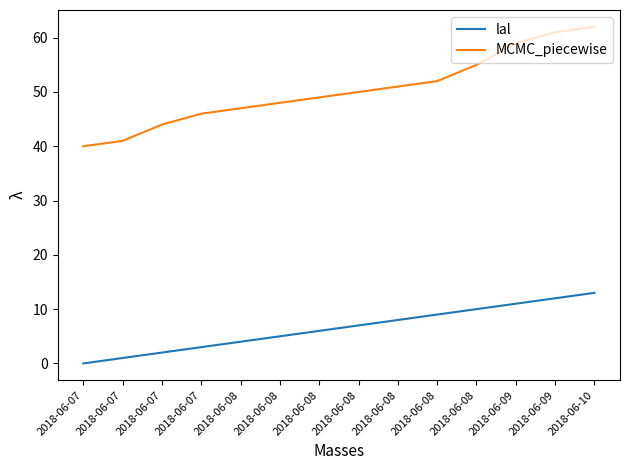

Does the chart display data point markers on the line(s)?

No